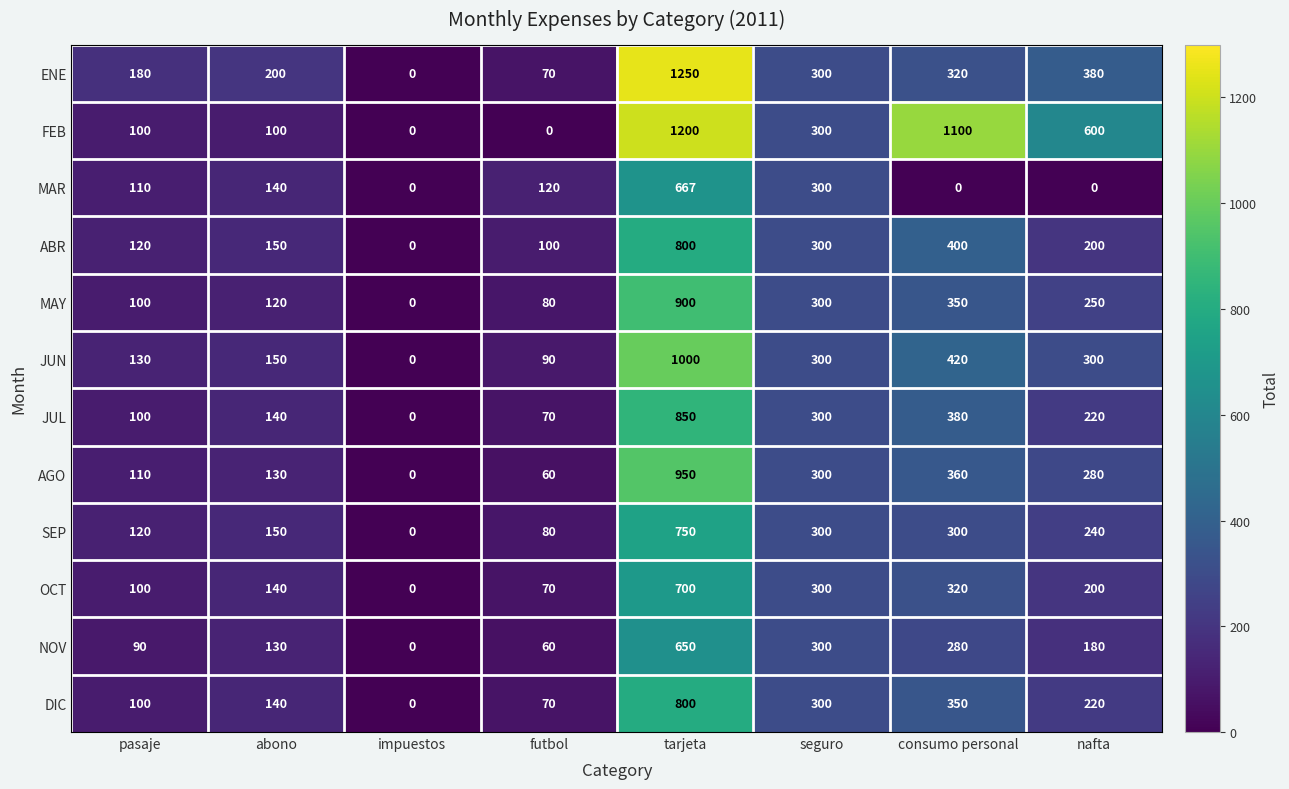

What is the difference between the second highest and minimum values in the OCT series?

320